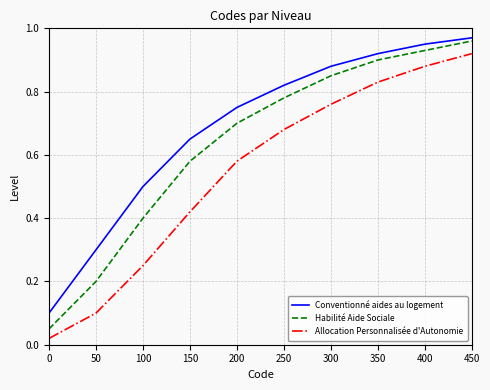

True or false: Allocation Personnalisée d'Autonomie and Habilité Aide Sociale cross at least once.

False